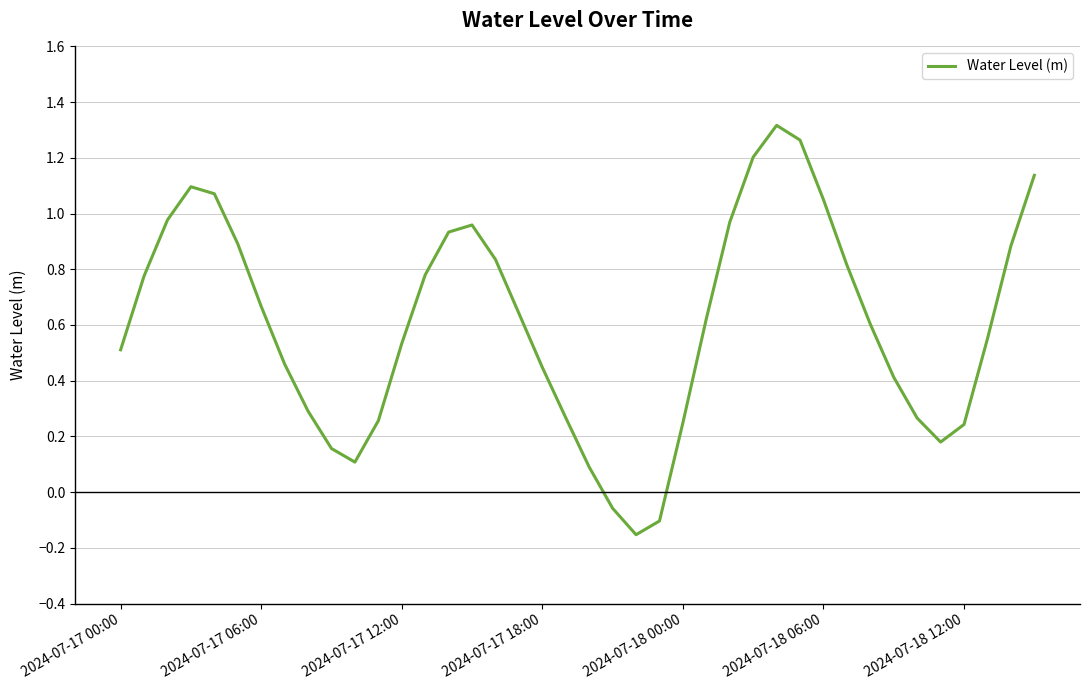

Does the chart have visible grid lines?

Yes